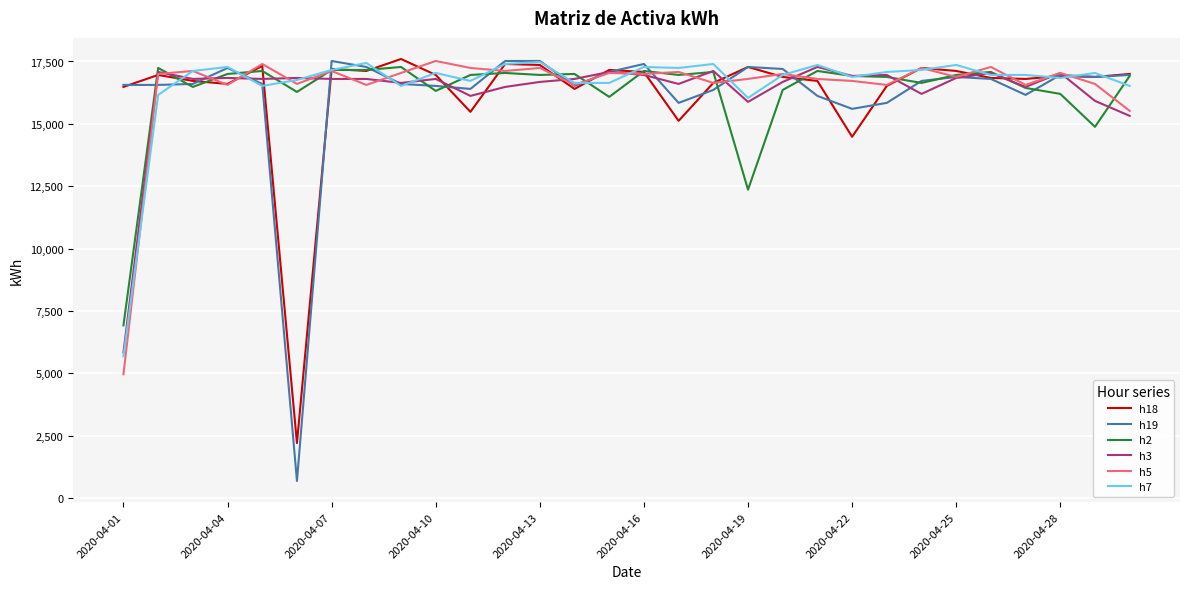

At how many categories does at least one series exceed 3488?

30